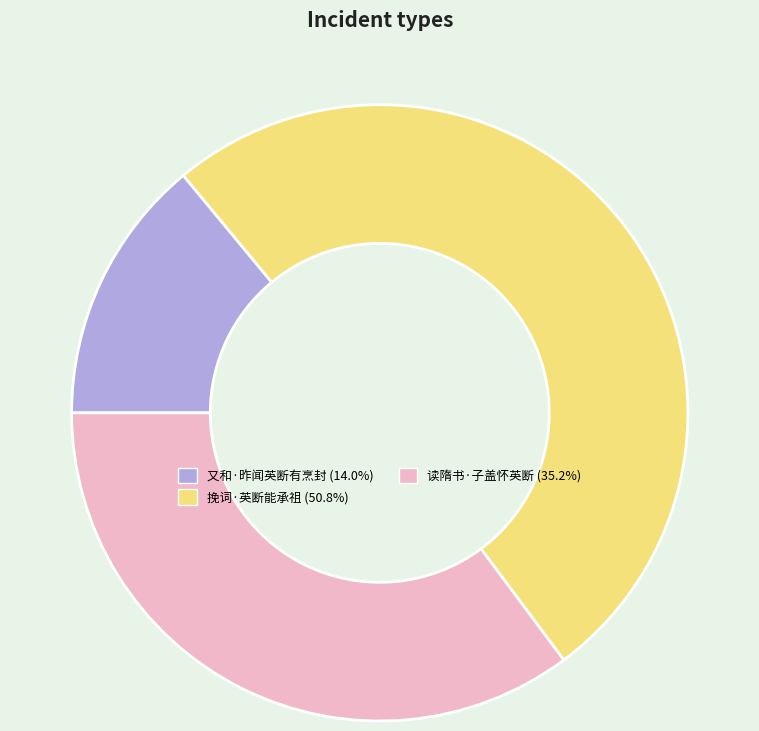

Which has a higher value, 挽词·英断能承祖 or 又和·昨闻英断有烹封?

挽词·英断能承祖